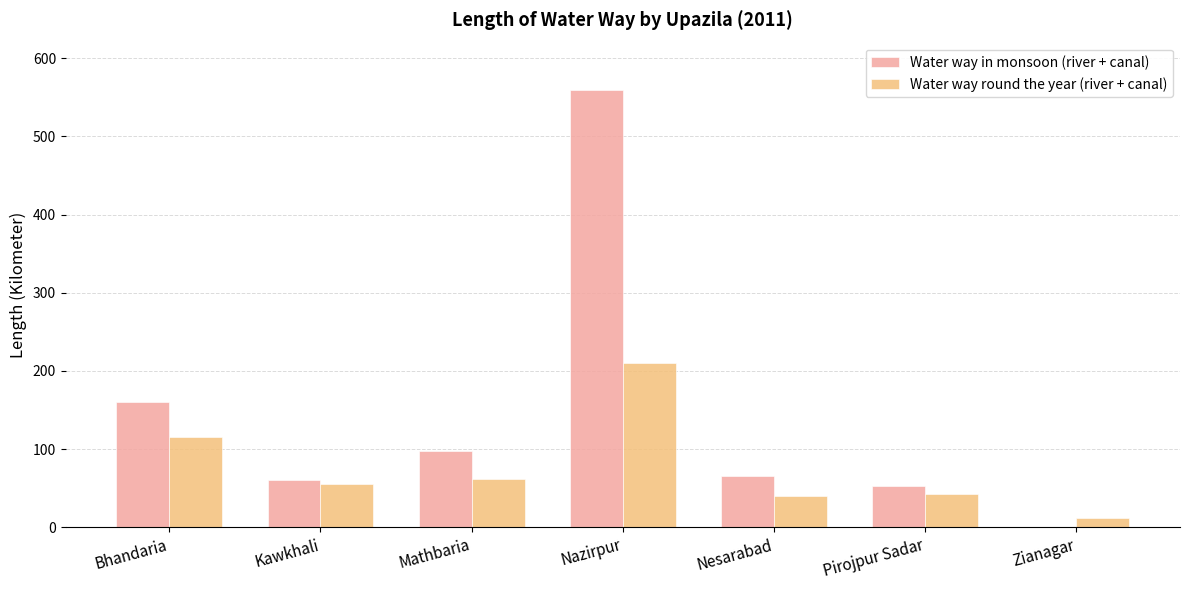

How many positive values does the Water way in monsoon (river + canal) series have?

6